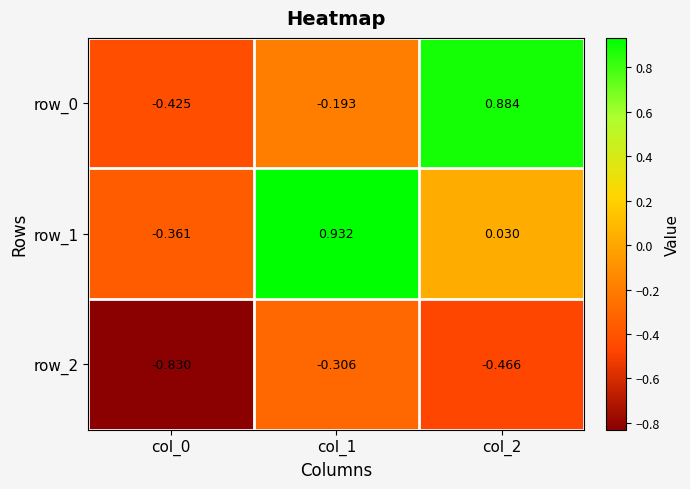

Is the value of row_0 at col_0 greater than the value of row_2 at col_2?

Yes